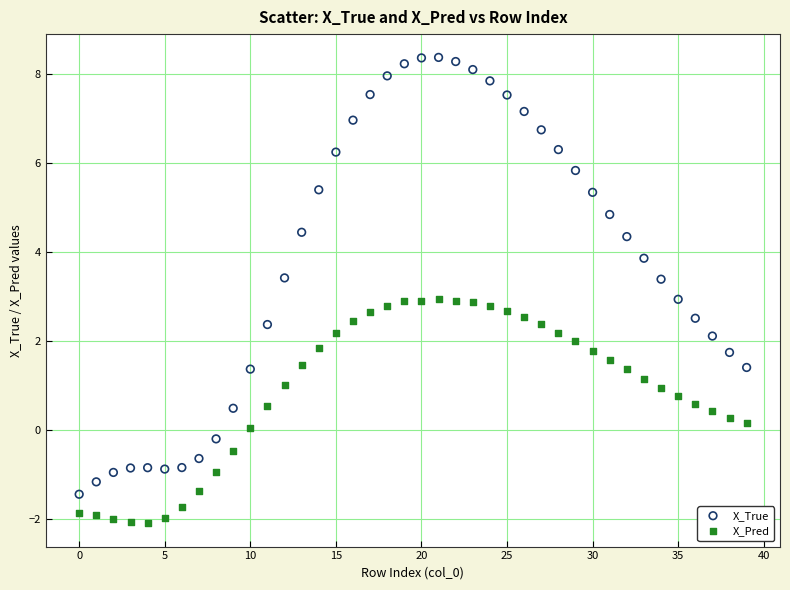

Across all data points, what is the range of Y values (max minus min)?

10.5